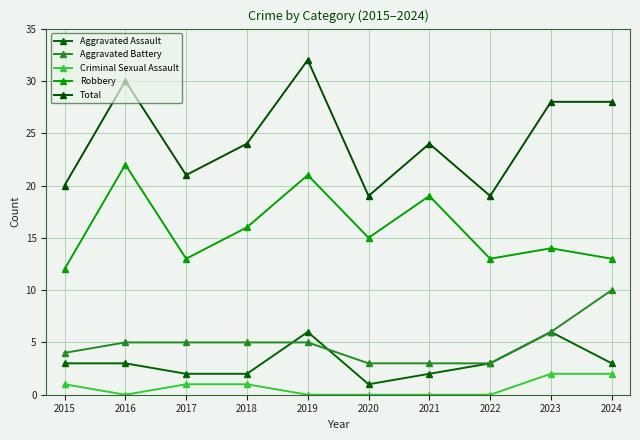

Between 2018 and 2019, which is larger?

2019